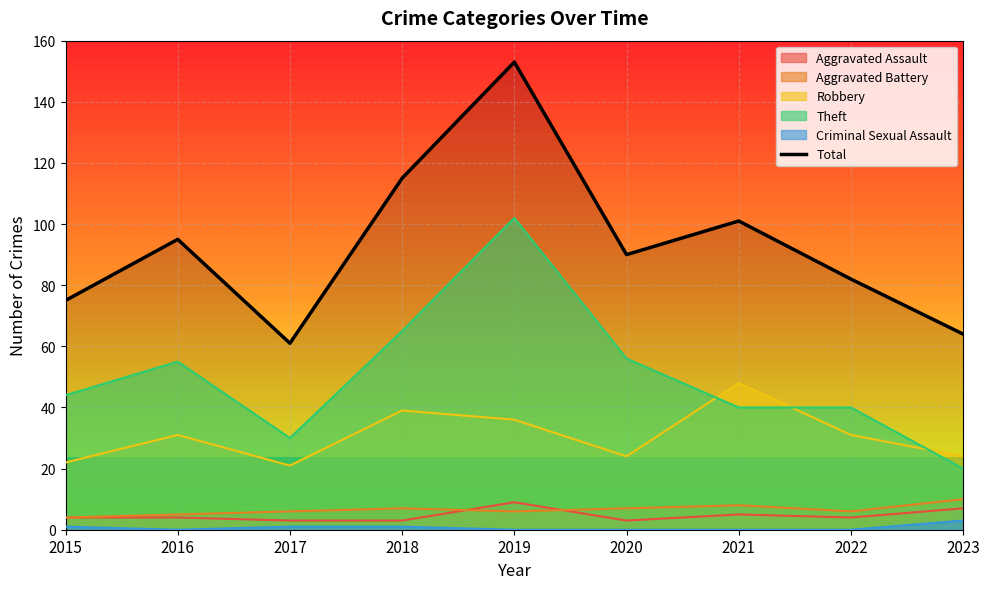

Which category has the highest value across all series?

2019